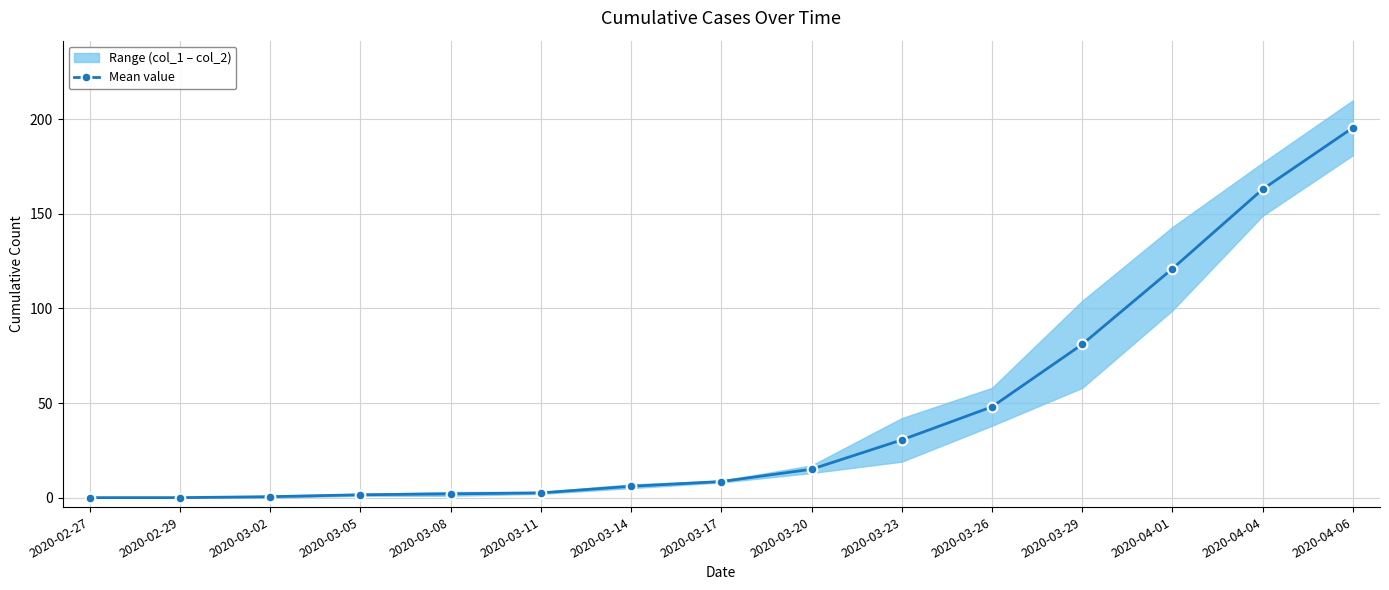

The chart shows a value of 2.0 at 2020-03-08. True or false?

True